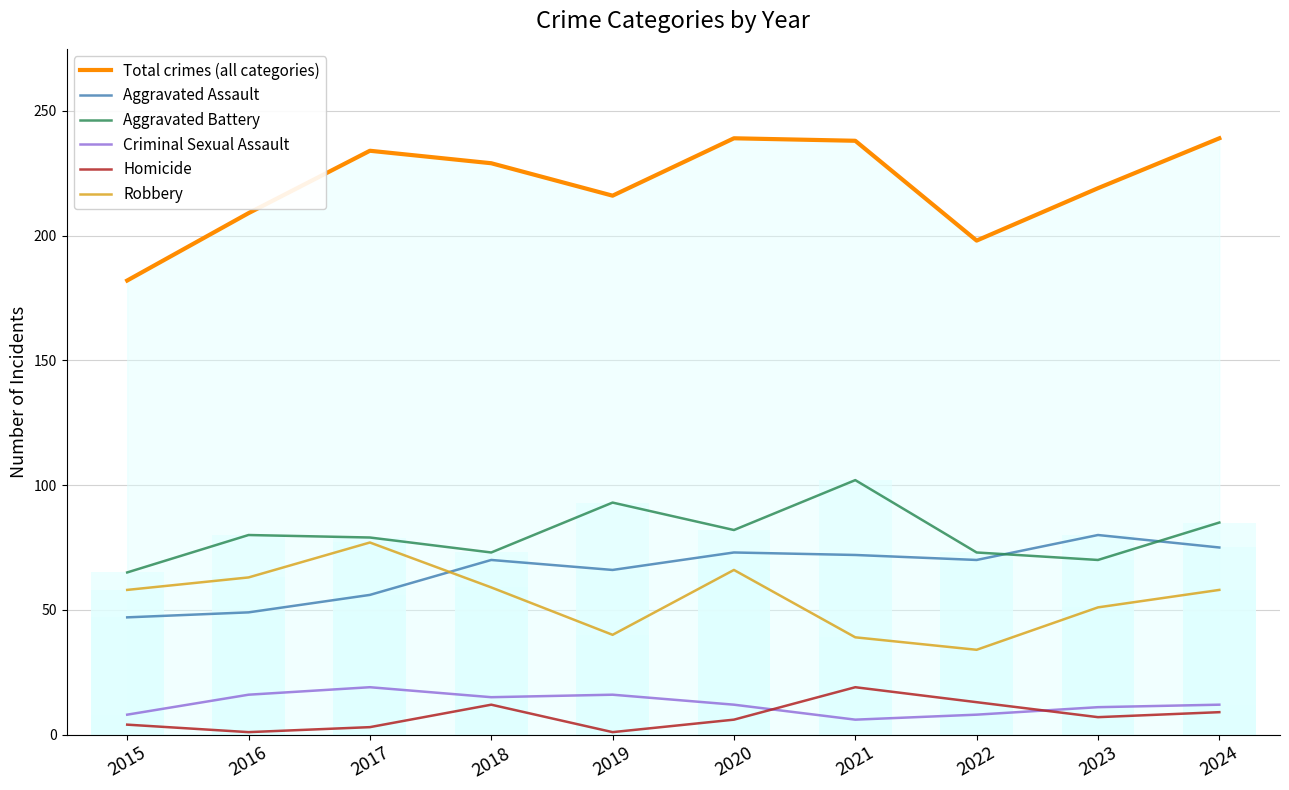

Which category has the lowest value across all series?

2016